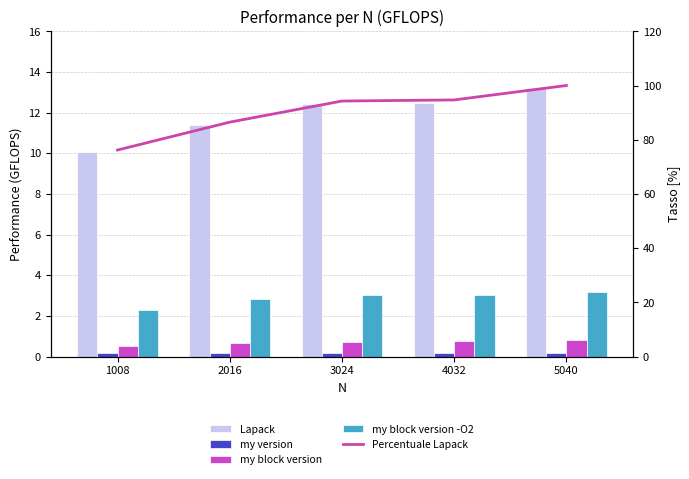

Read the Percentuale Lapack value at 1008.

76.2